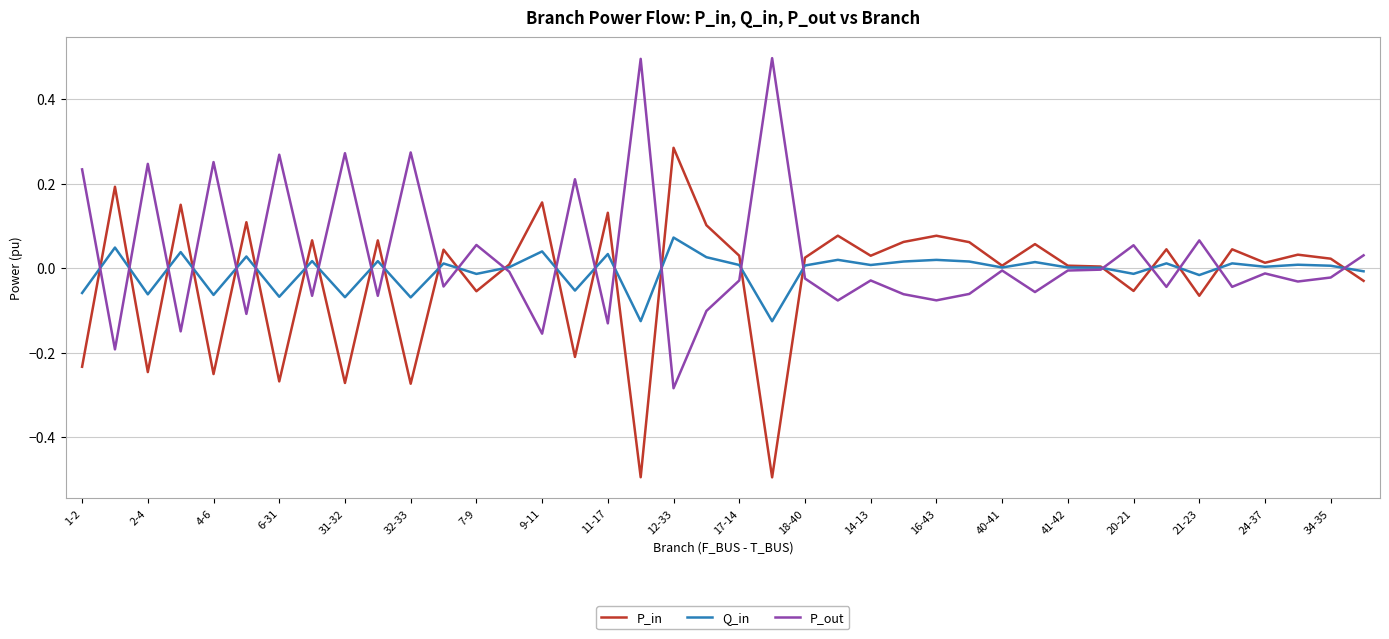

What is the maximum value shown in the chart?

0.5